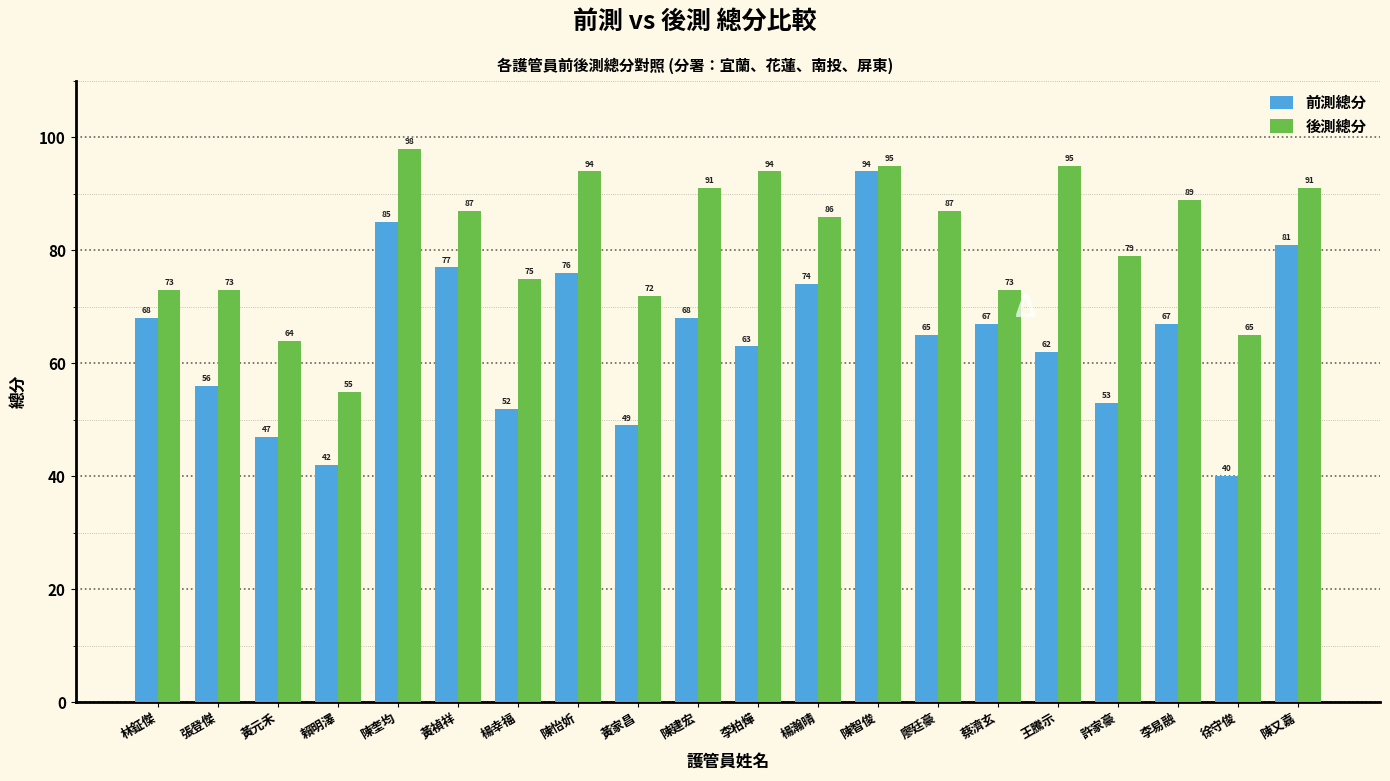

At 徐守俊, list the series in order from largest to smallest.

後測總分, 前測總分